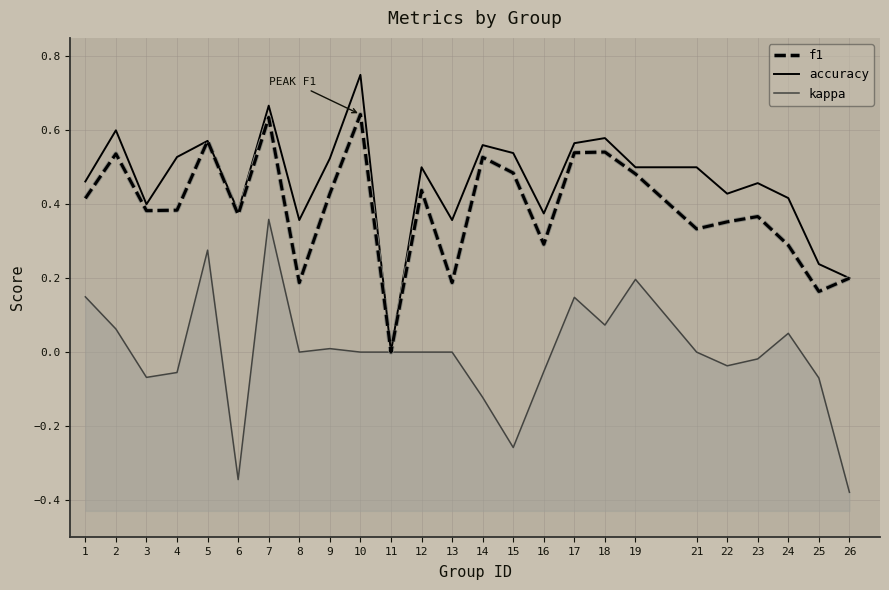

Count the number of data series in this chart.

3